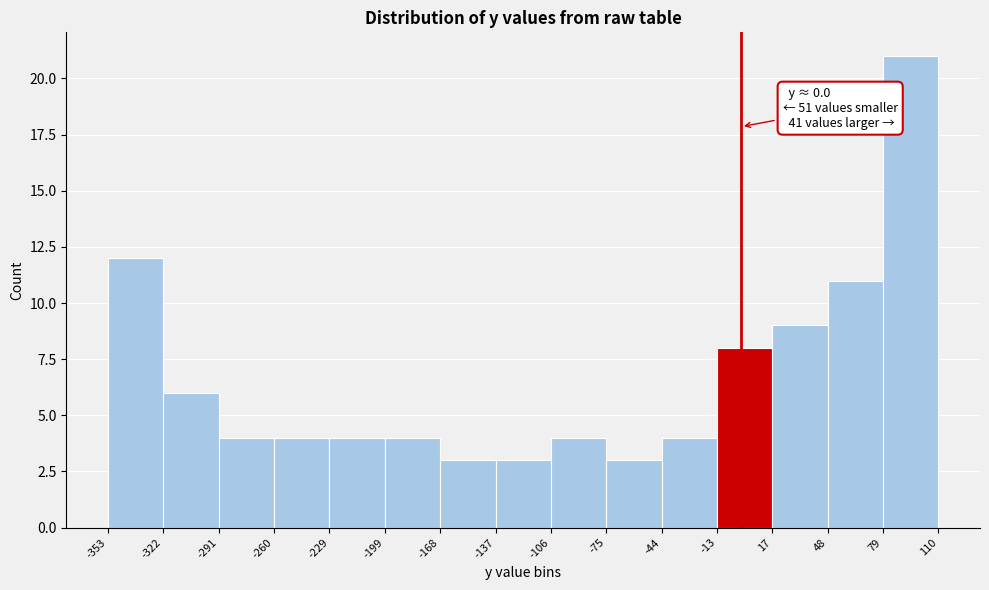

Which range on the x-axis has the tallest bar?

79 to 110